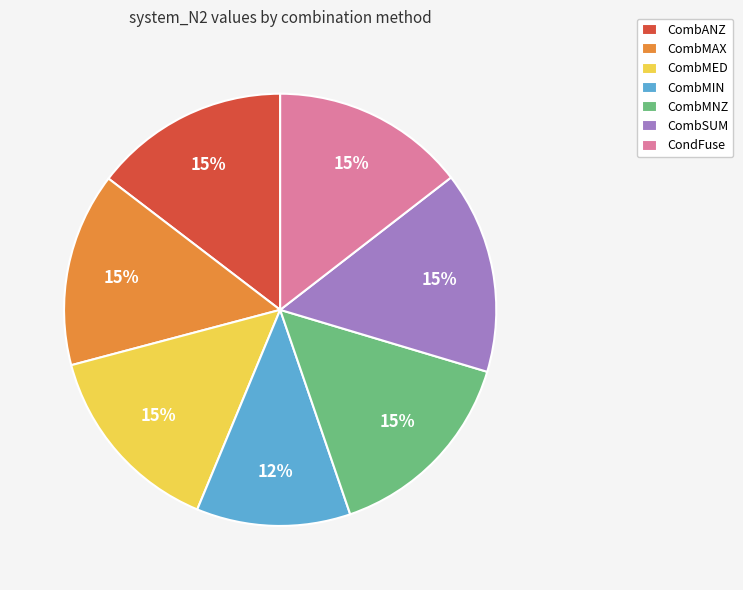

Is CombMED the majority of the pie?

No